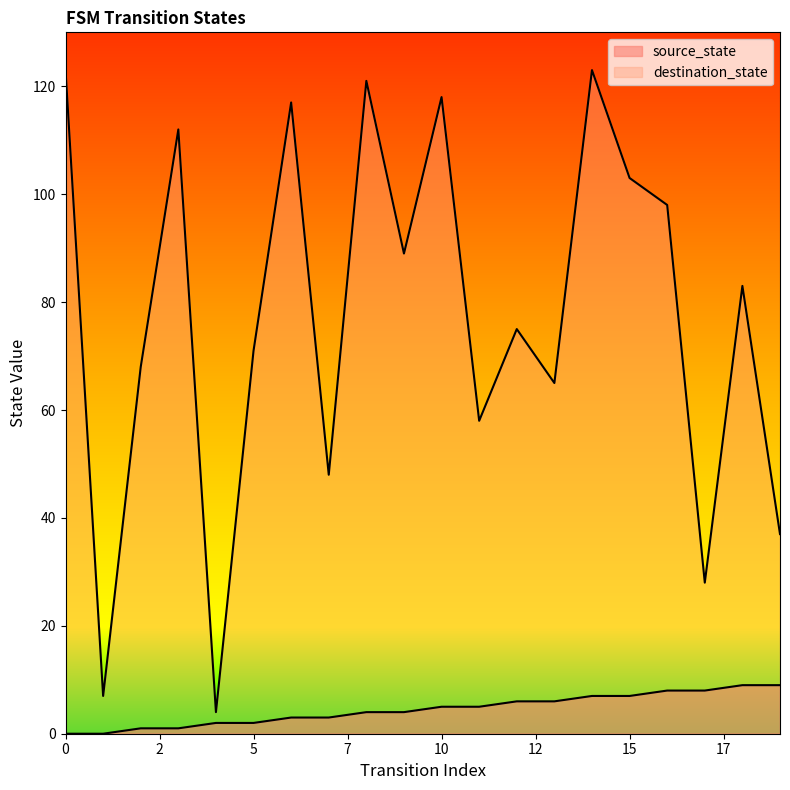

Which category has the lowest value in the destination_state series?

4